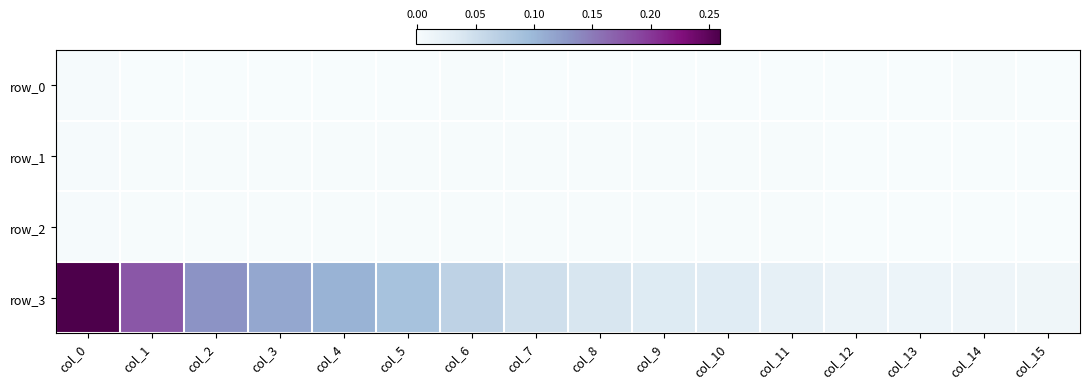

What is the greatest value displayed?

0.3